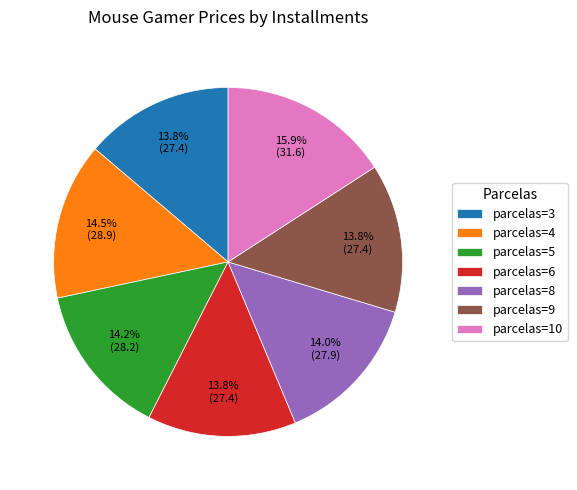

Do parcelas=4 and parcelas=5 together represent more than half of the pie?

No